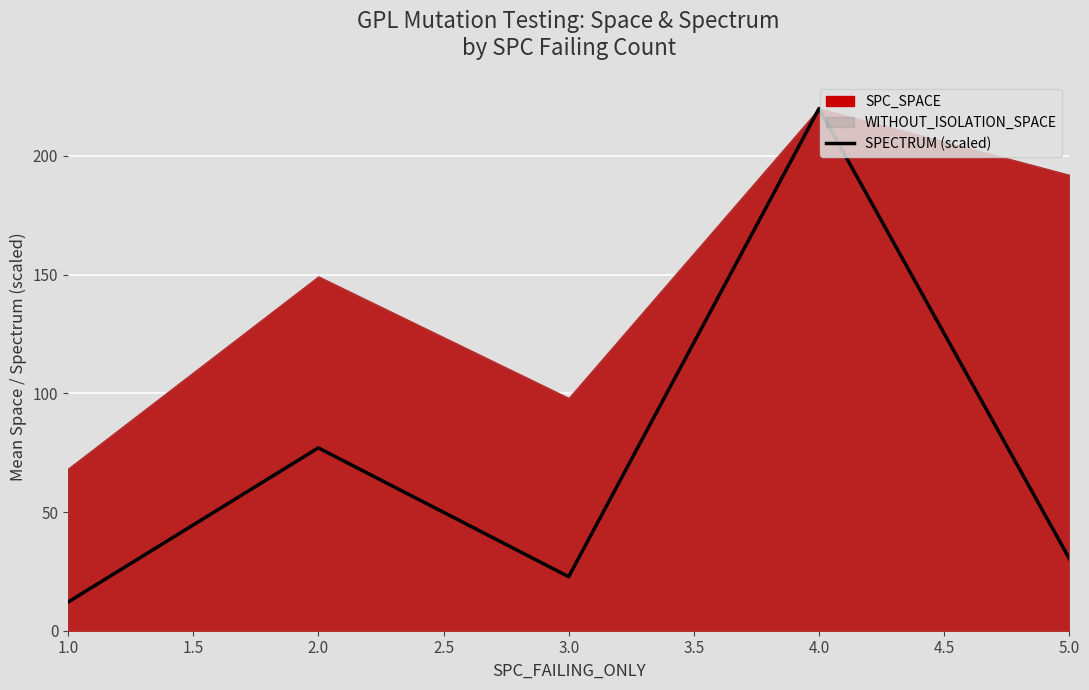

Rank the categories by SPECTRUM (scaled) value from highest to lowest.

4.0, 2.0, 5.0, 3.0, 1.0